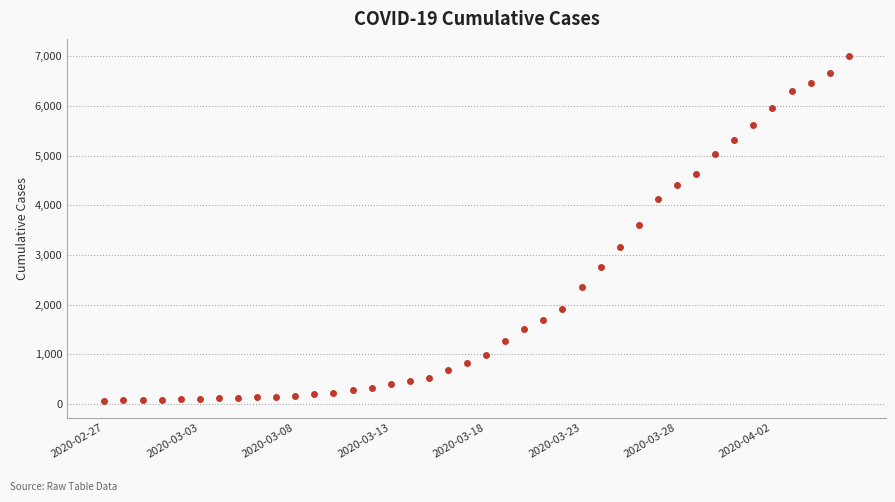

What is the value of the 19th point from the left?

677